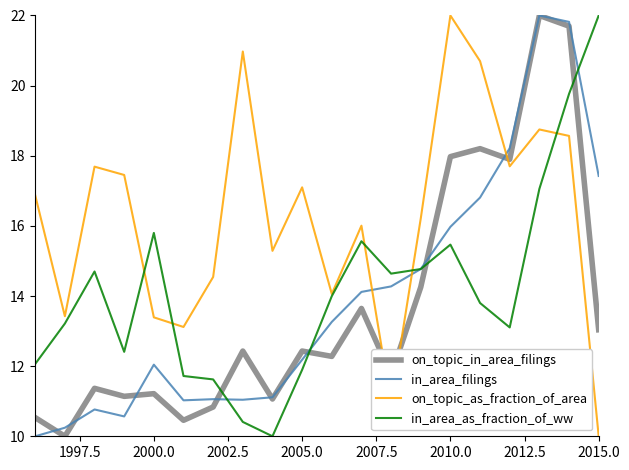

What is the greatest value displayed?

22.0